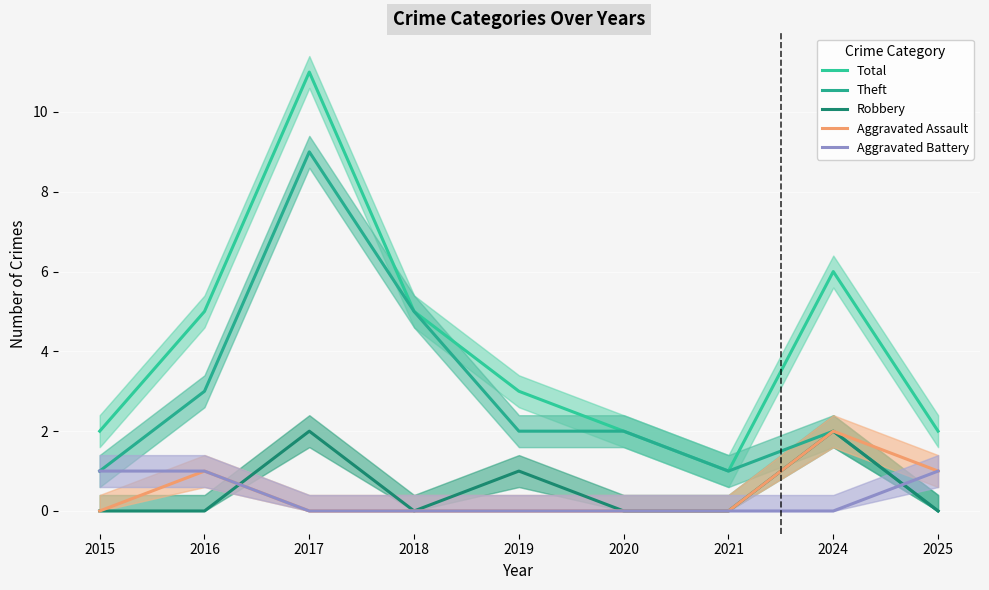

At which category does Theft reach its first local valley?

2021